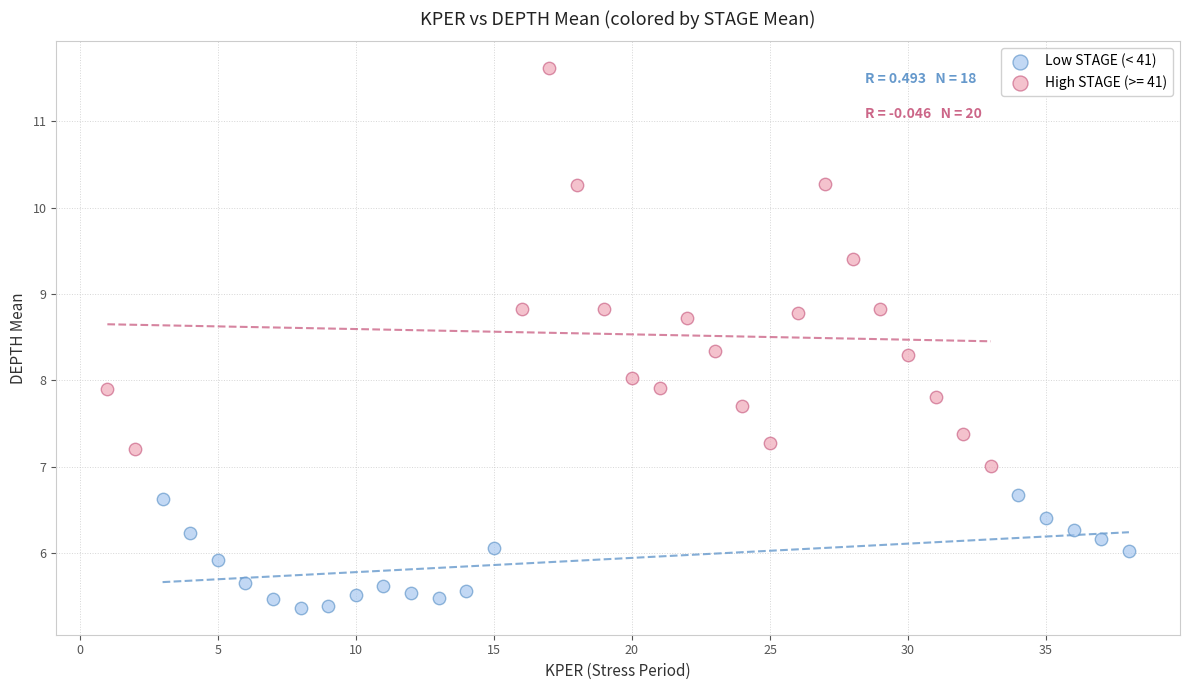

Which series has the widest spread of Y values?

High STAGE (>= 41)